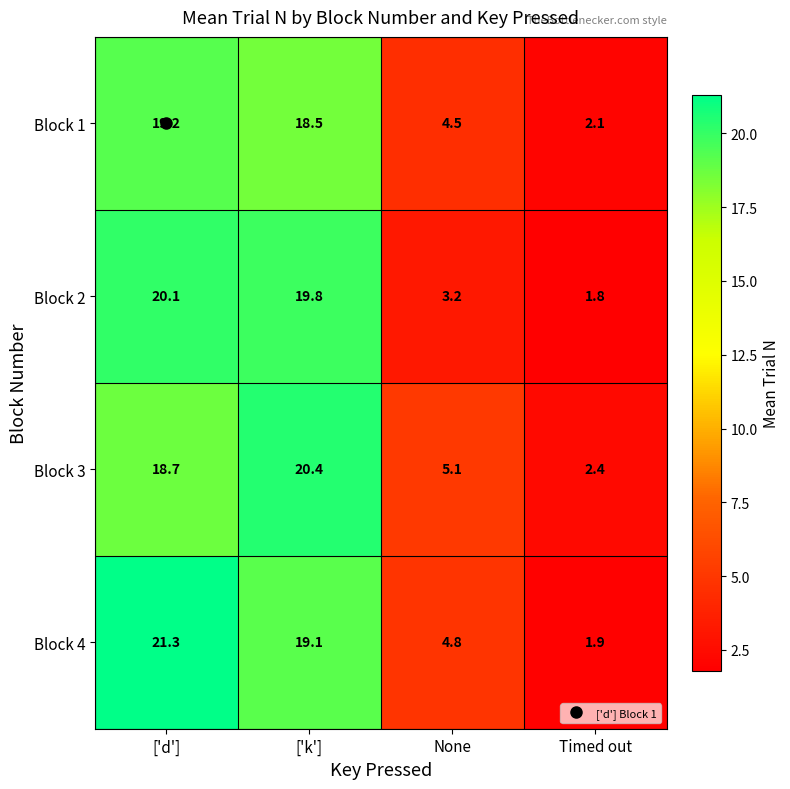

At None, list the series in order from largest to smallest.

Block 3, Block 4, Block 1, Block 2